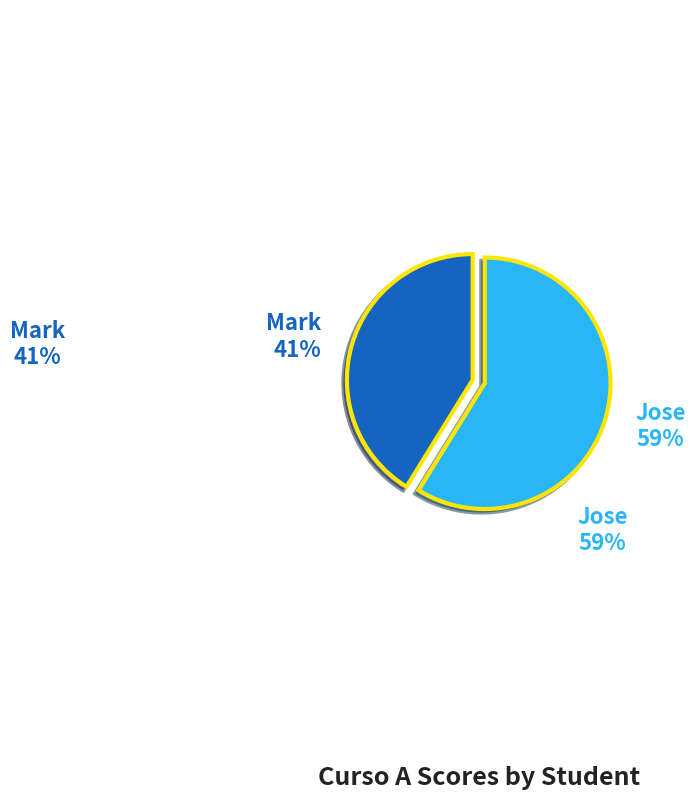

To the nearest percent, what is the average slice percentage?

50%